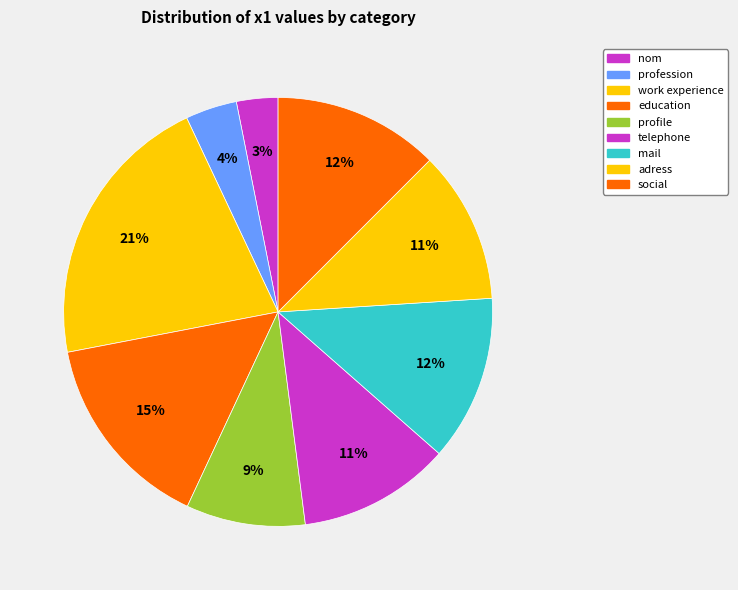

Which category has the smallest portion of the pie?

nom